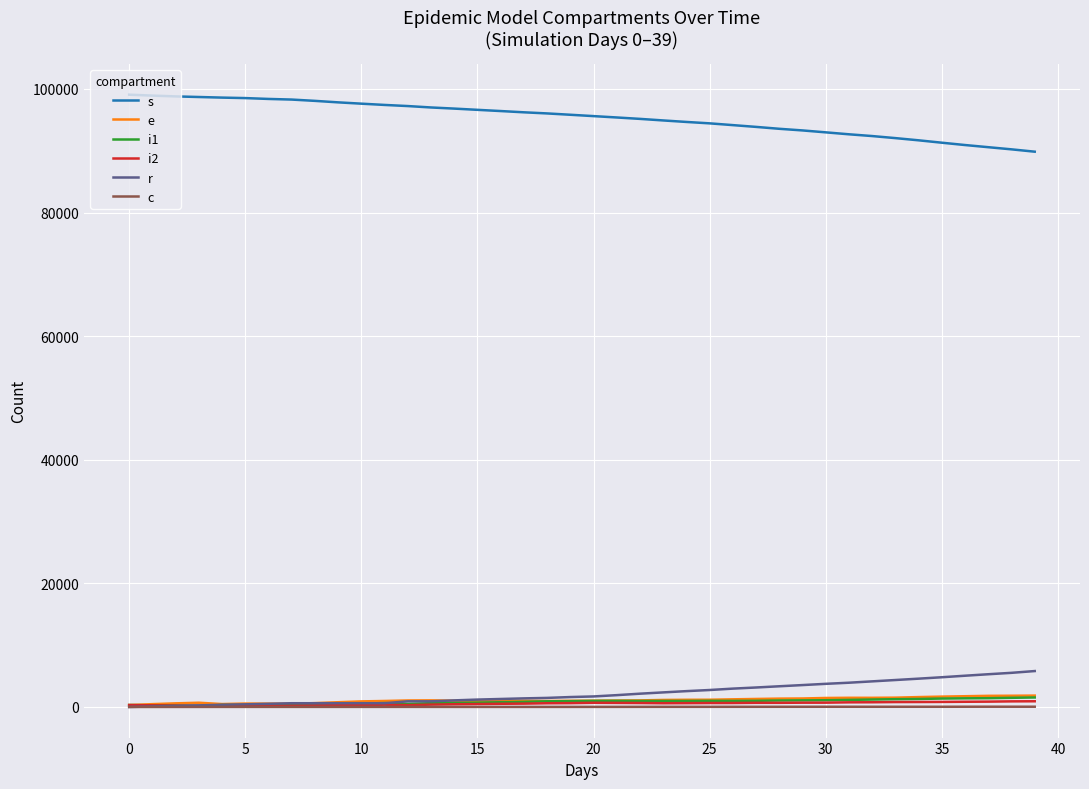

How many lines are shown in the chart?

6